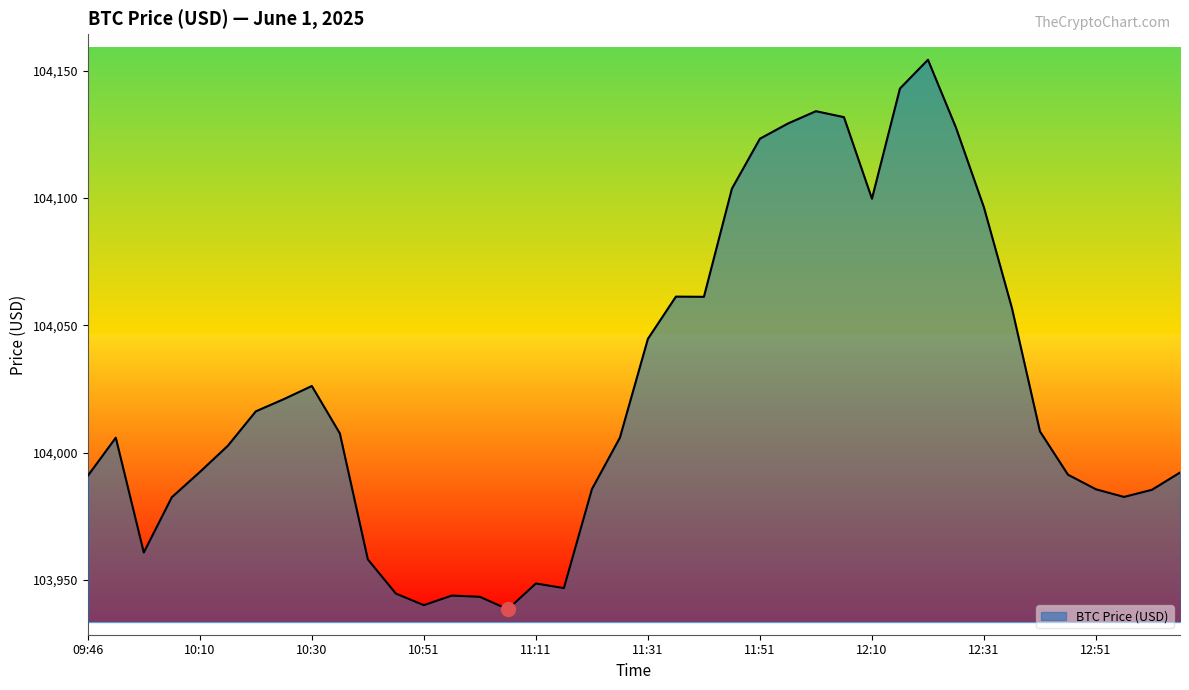

What is the difference between the maximum and minimum values?

215.8